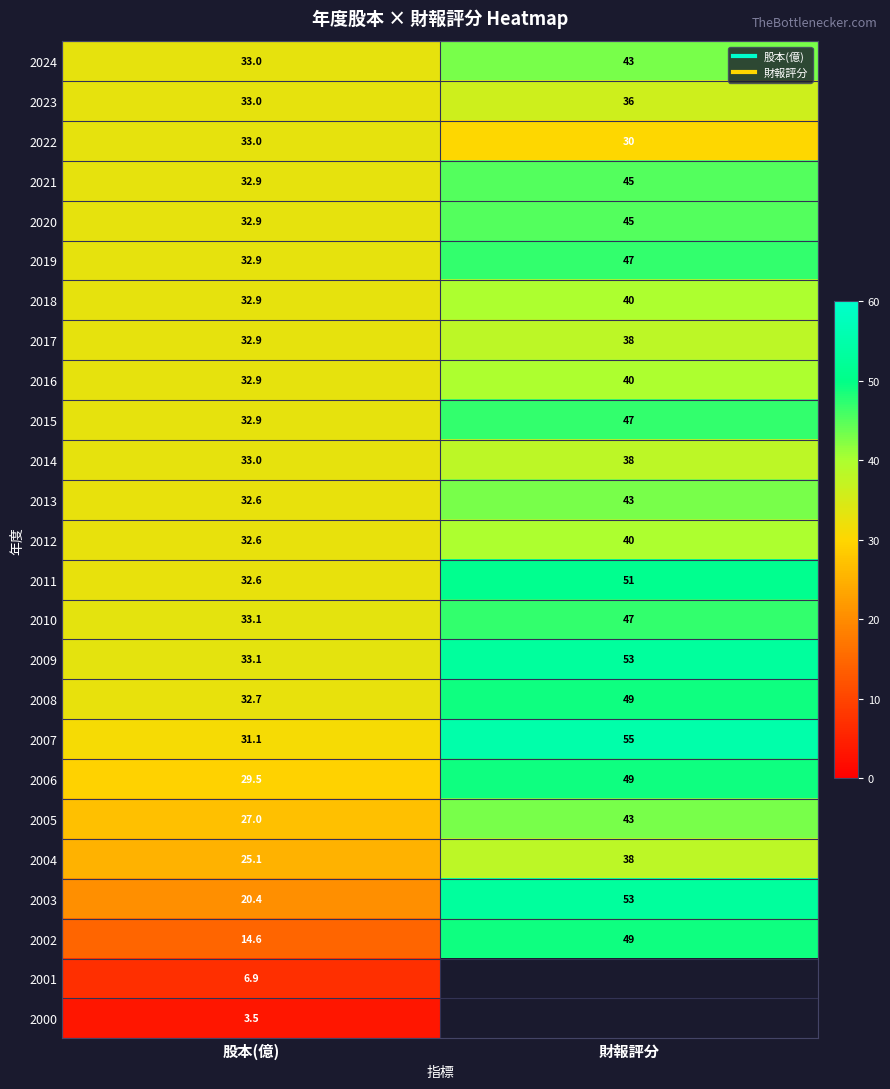

At which label is 2023 closest to 34?

股本(億)